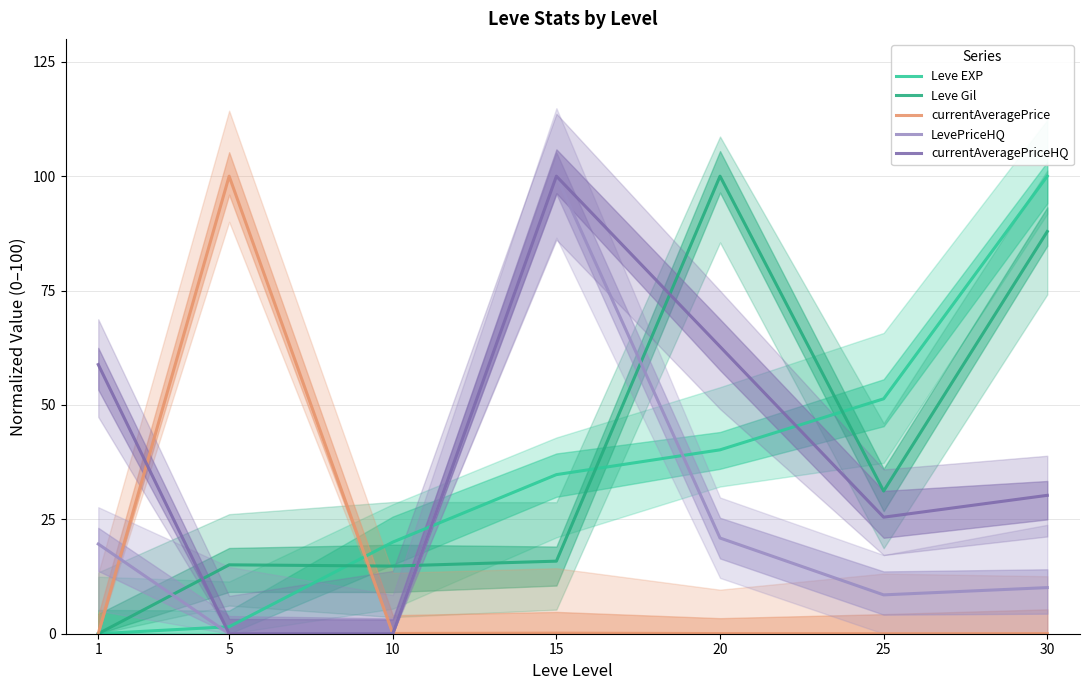

Reading left to right, what are all the values shown in this chart?

Leve EXP: 0.0	1.5	20.0	34.8	40.2	51.3	100.0
Leve Gil: 0.0	15.1	14.8	15.9	100.0	31.2	87.9
currentAveragePrice: 0.0	100.0	0.1	0.1	0.0	0.0	0.0
LevePriceHQ: 19.6	0.0	0.0	100.0	20.9	8.5	10.1
currentAveragePriceHQ: 58.8	0.0	0.0	100.0	62.7	25.5	30.2